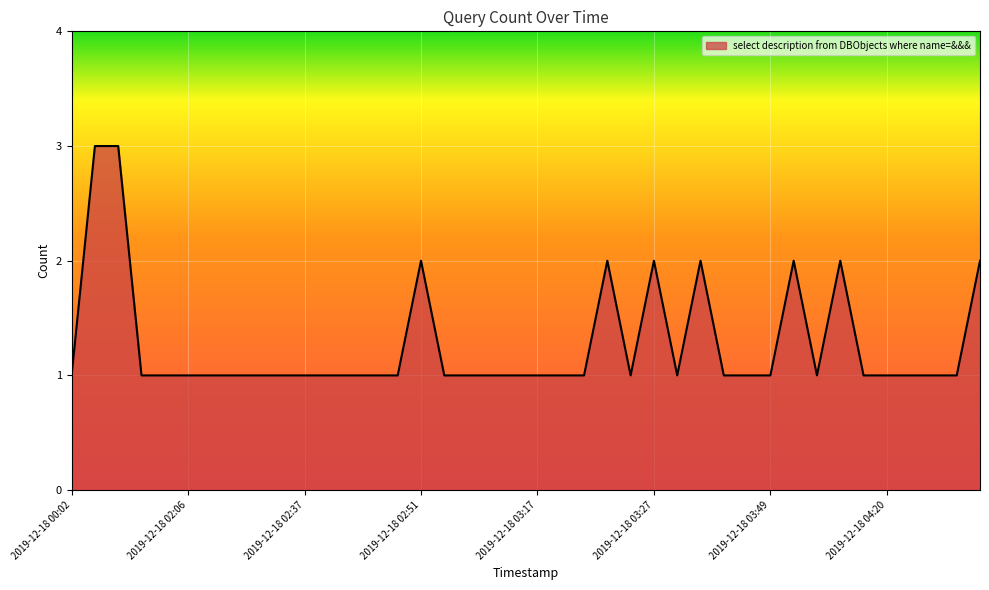

What is the sum of all values?

51